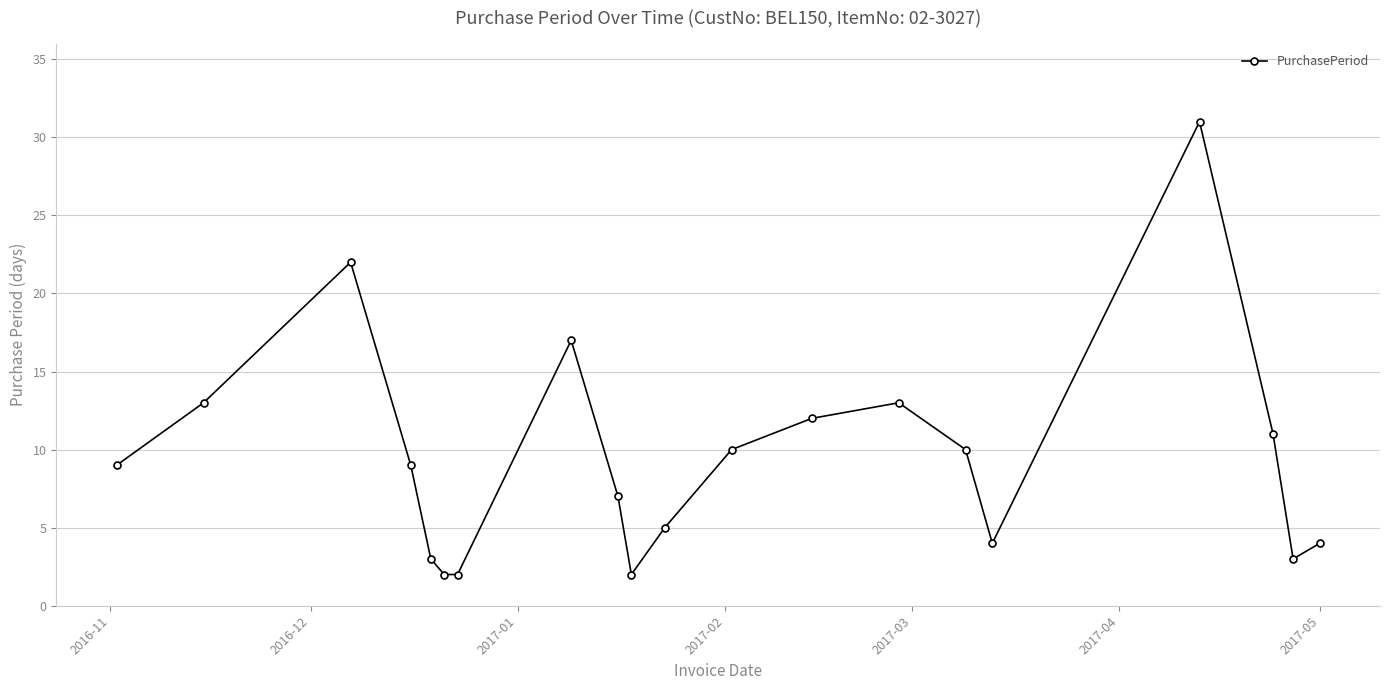

How many interior local peaks (higher than both neighbors) does the data have?

4